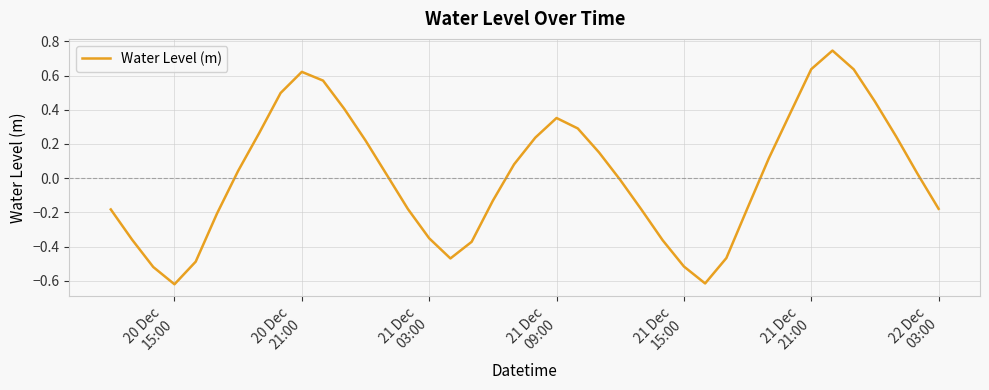

What is the difference between the second highest and minimum values?

1.3